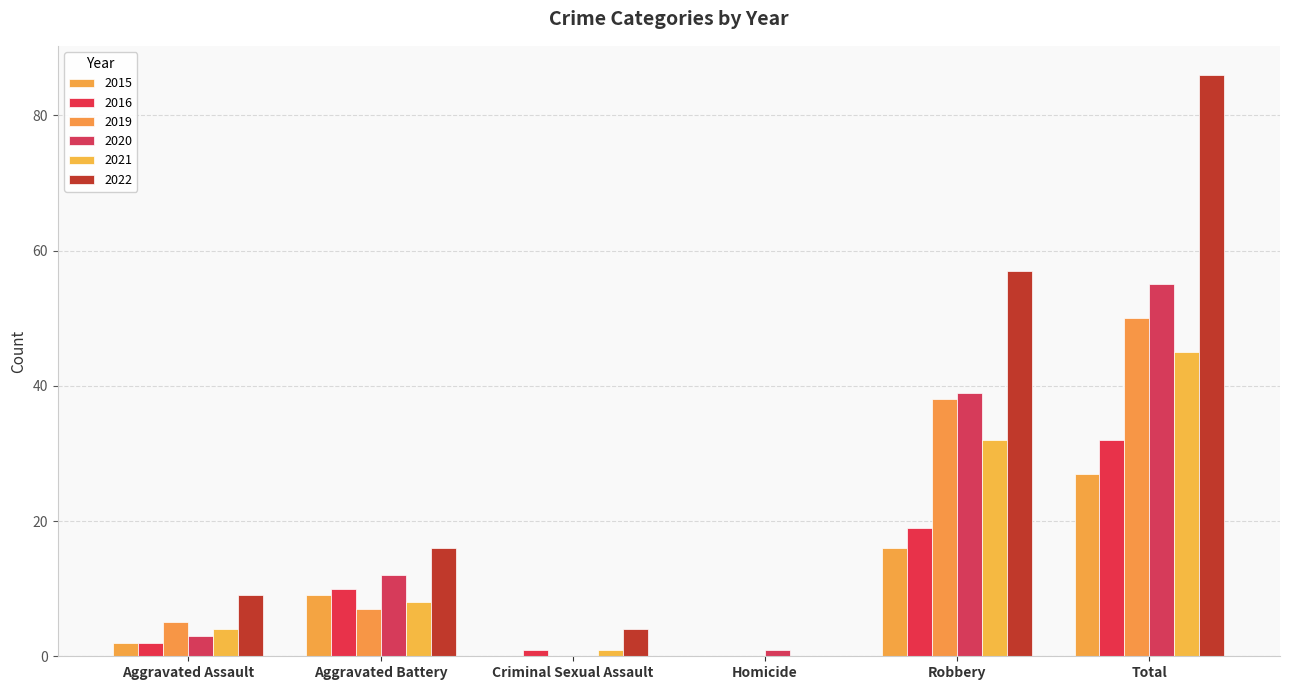

What is the average value of the 2020 series?

18